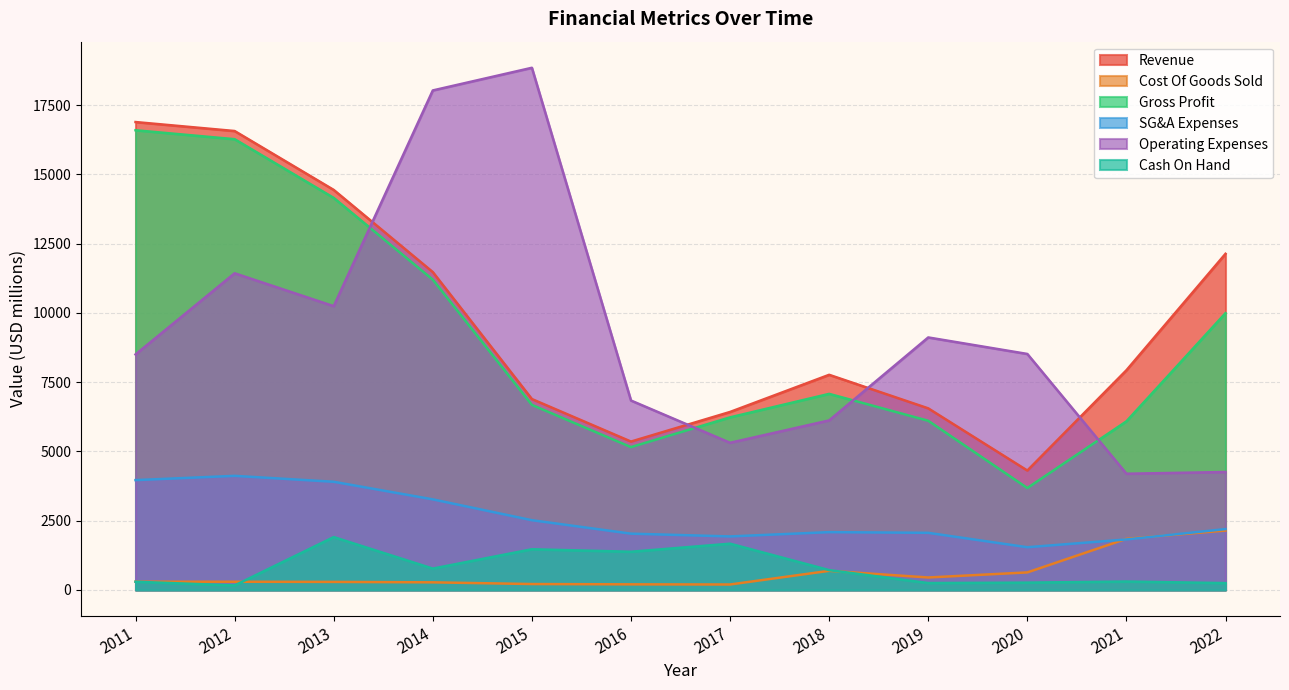

The value of Cost Of Goods Sold at 2020 is 631. True or false?

True